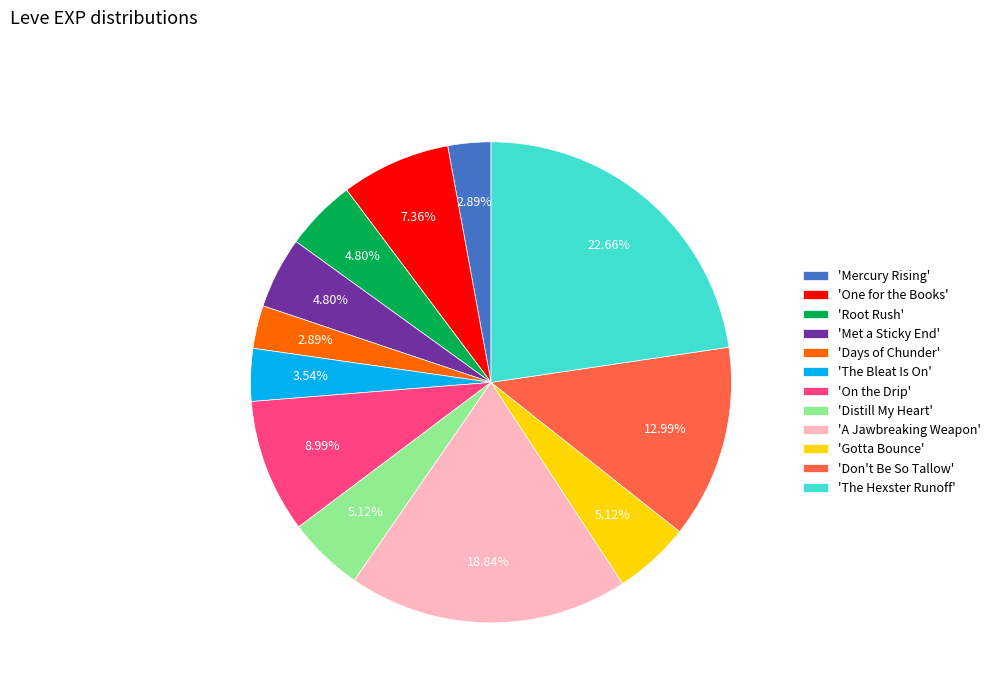

What is the largest slice in the pie chart?

'The Hexster Runoff'